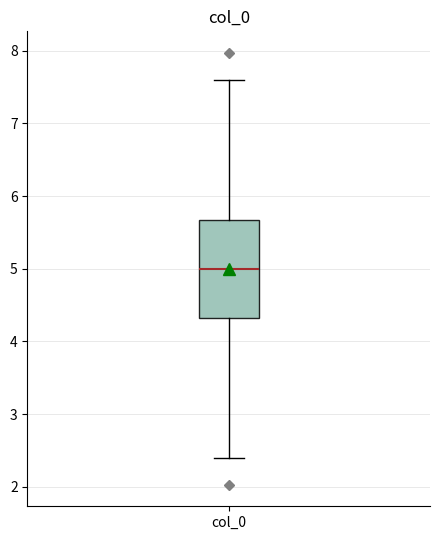

Where does the lower whisker of the box for col_0 end on the y-axis? The values are not printed on the chart, so give them approximately, as read against the axis.

2.4